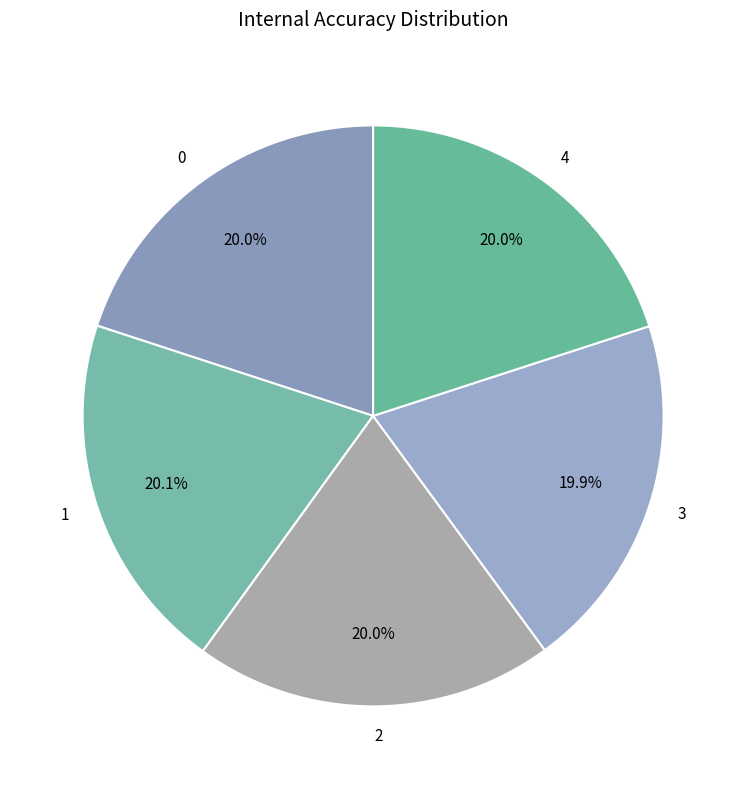

Approximately how many times larger is the value at 0 compared to 1?

1.0